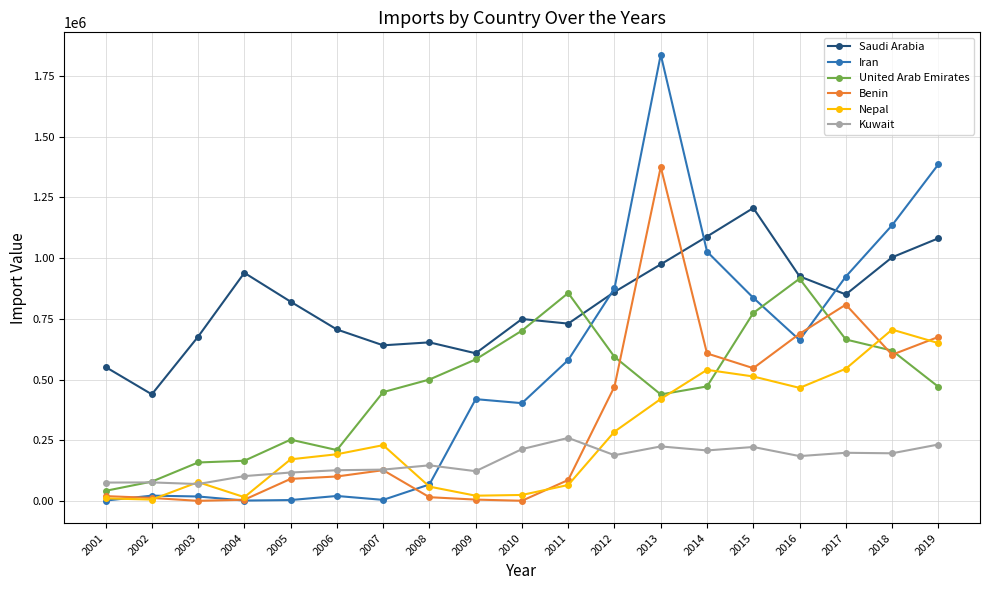

Which label corresponds to the largest value in the chart?

2013